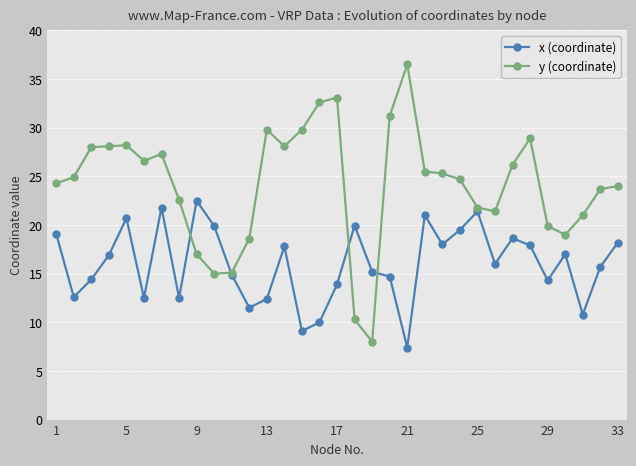

Rank the series by their average value, from highest to lowest.

y (coordinate), x (coordinate)